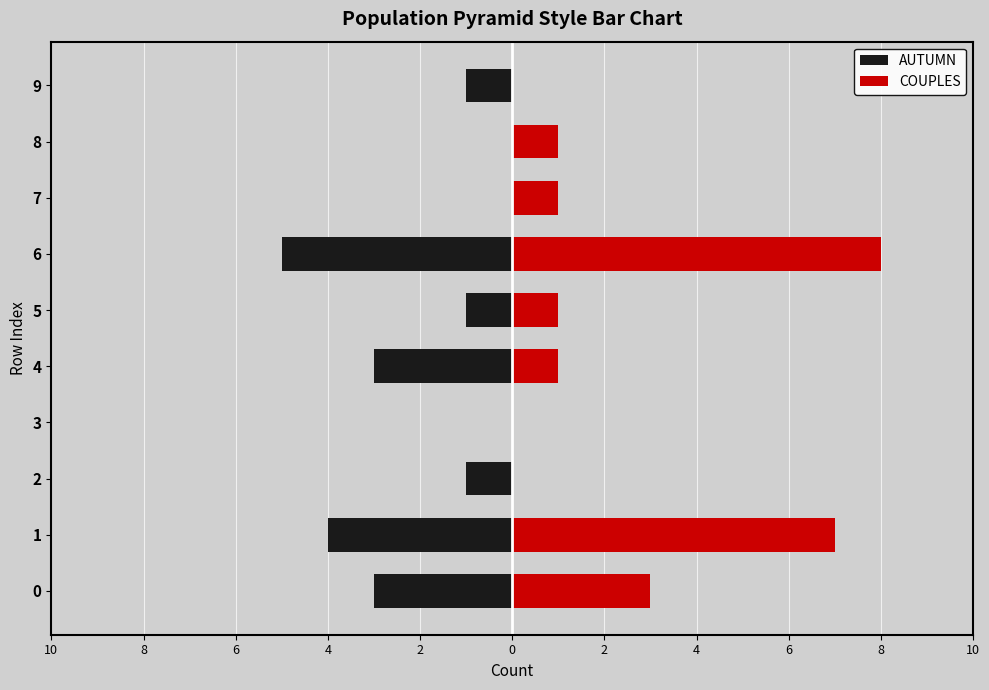

Between 4 and 6, which series saw the biggest shift?

COUPLES